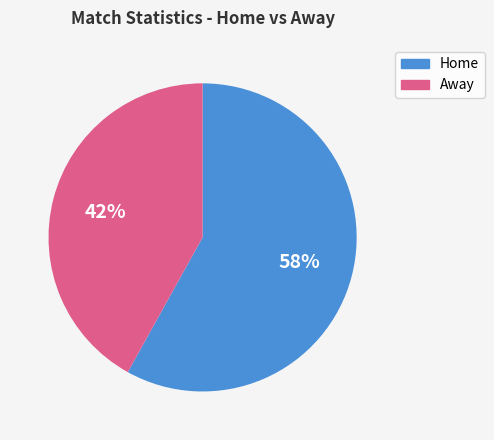

Is it true that Away is 54% of the pie?

False